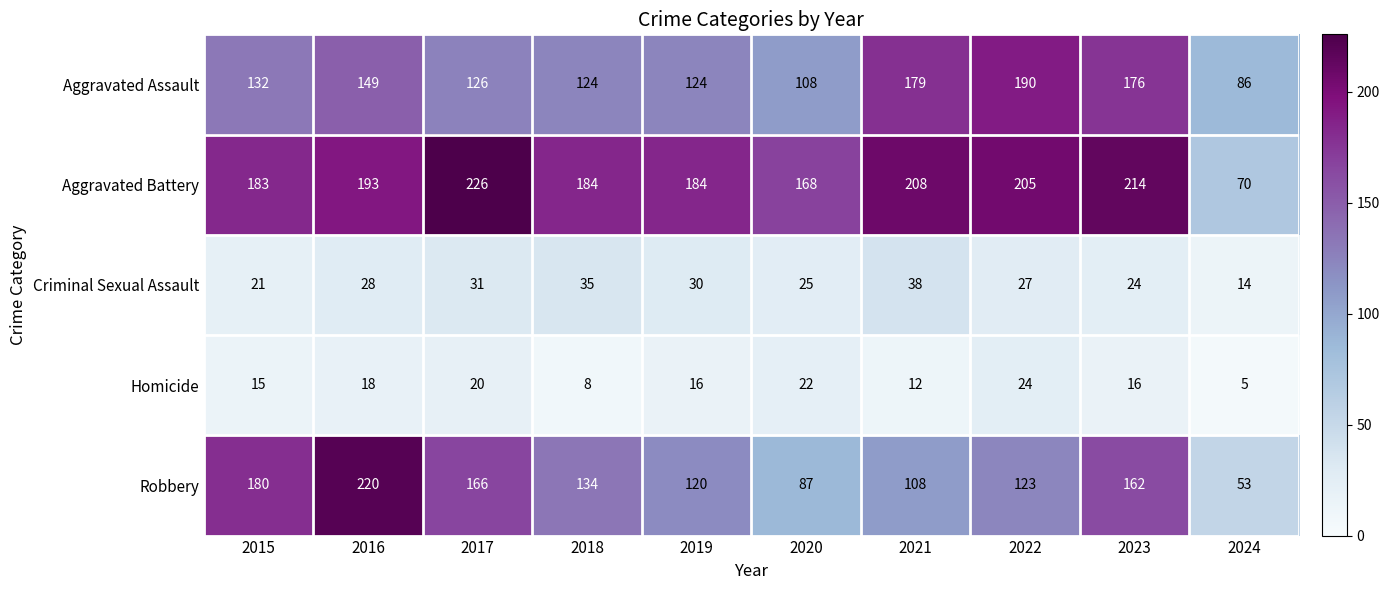

What is the average value of the Aggravated Battery series?

184